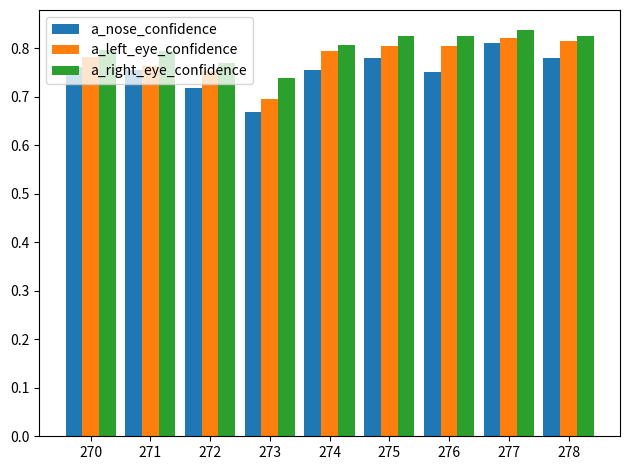

Between 271 and 272, which series saw the biggest shift?

a_nose_confidence